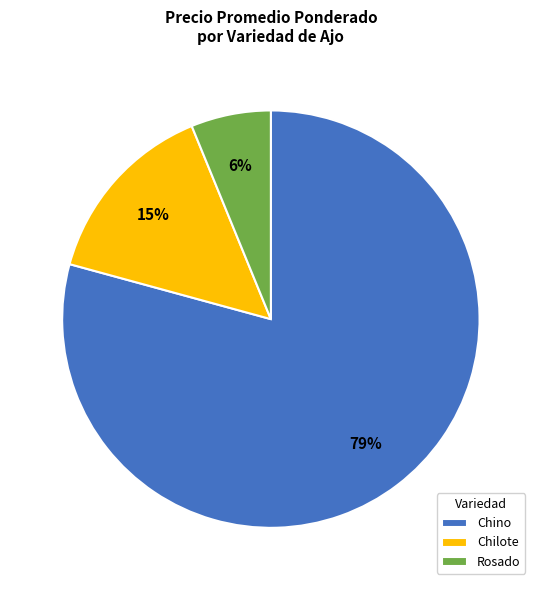

True or false: Chino accounts for 84% of the total.

False